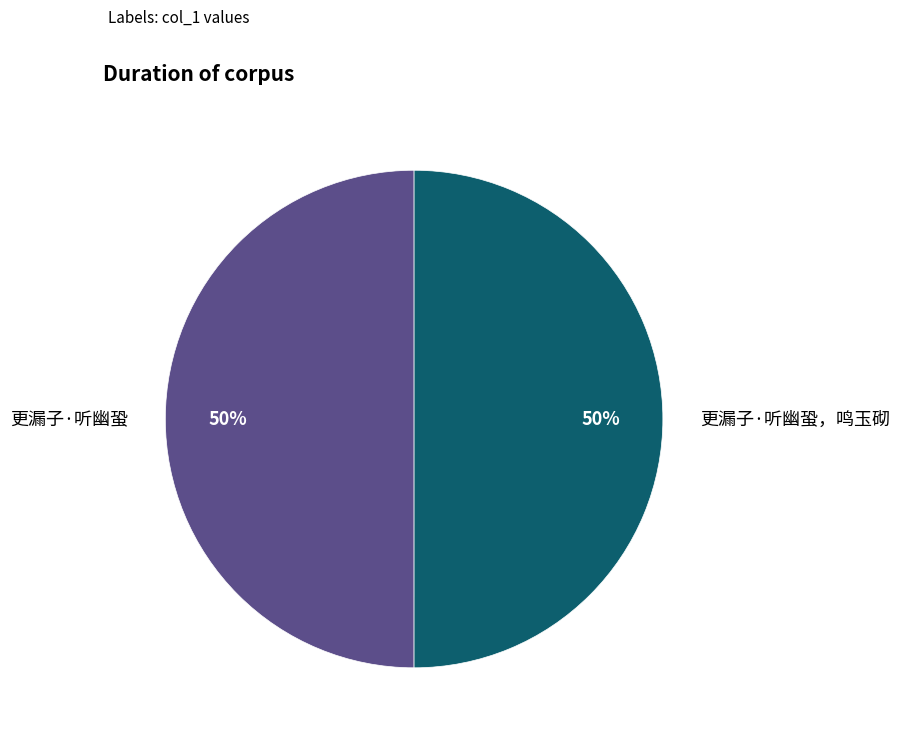

To the nearest percent, what is the average slice percentage?

50%